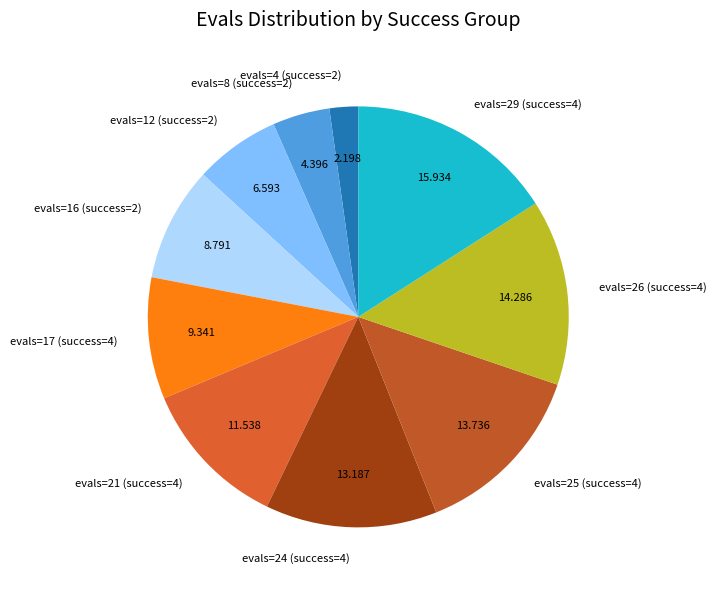

Which slice is the smallest?

evals=4 (success=2)